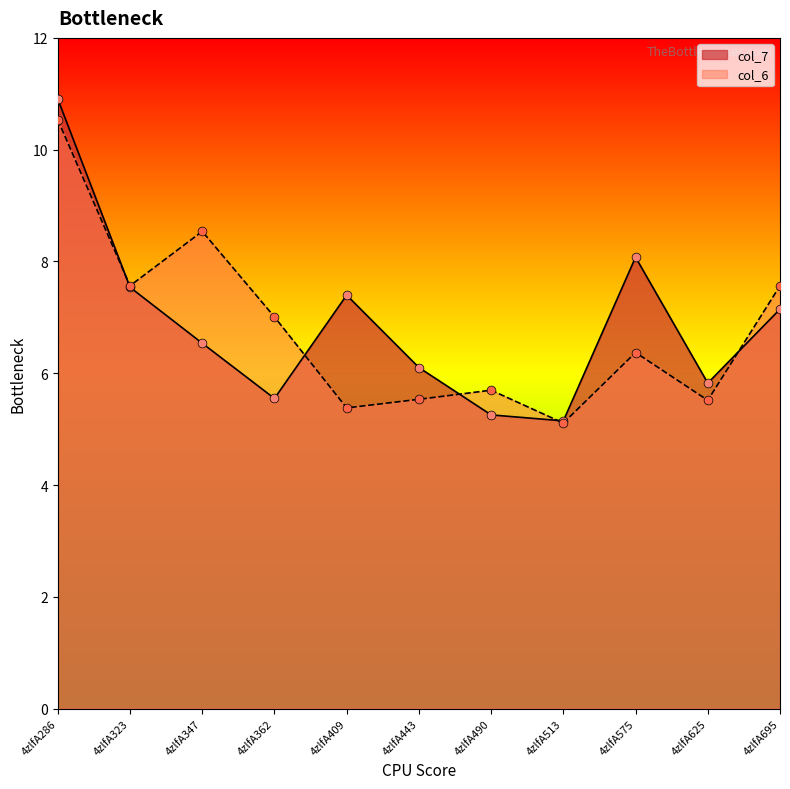

At how many categories does at least one series exceed 10?

1